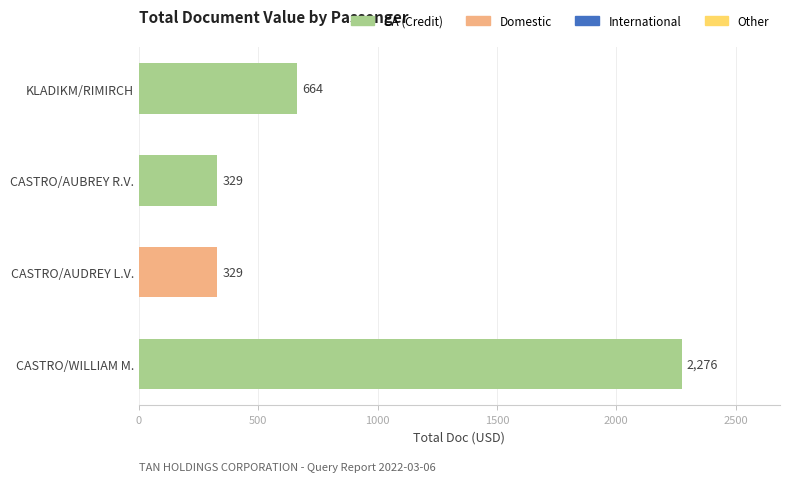

What is the minimum value shown in the chart?

329